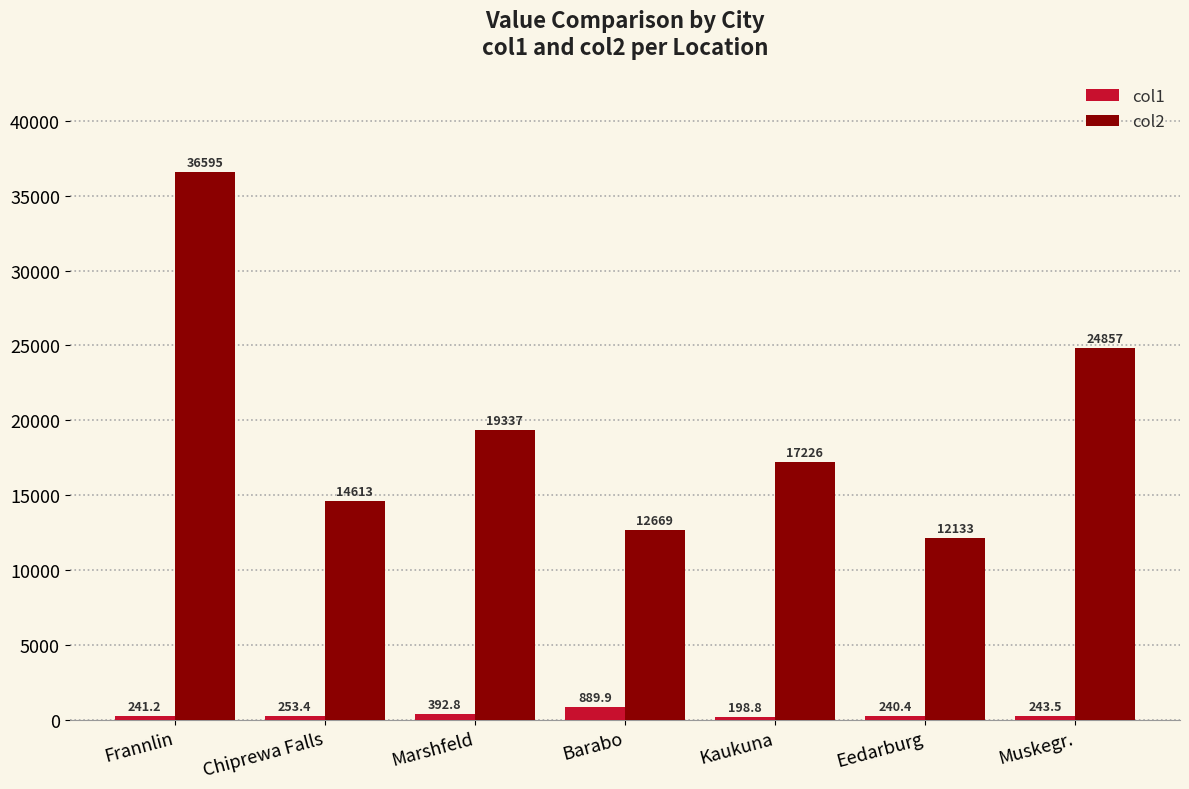

Where is col2 nearest to the value 24364?

Muskegr.